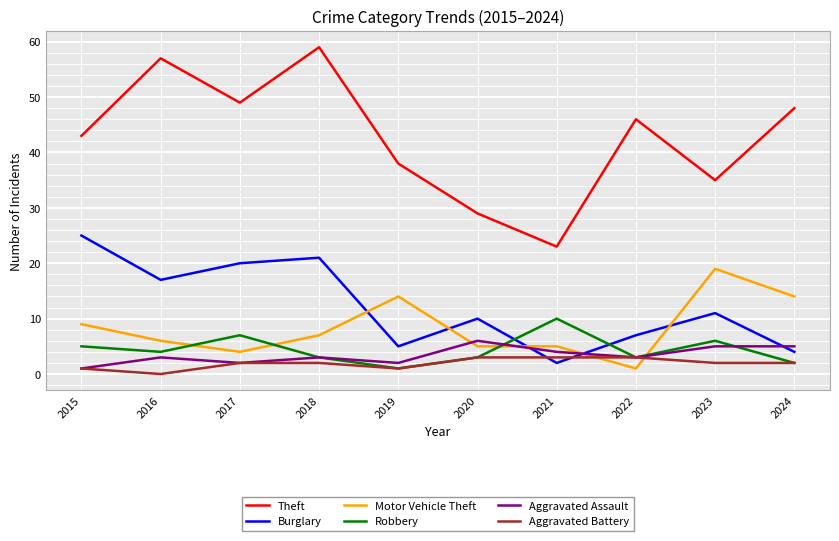

At which category does Motor Vehicle Theft reach its first local peak?

2019